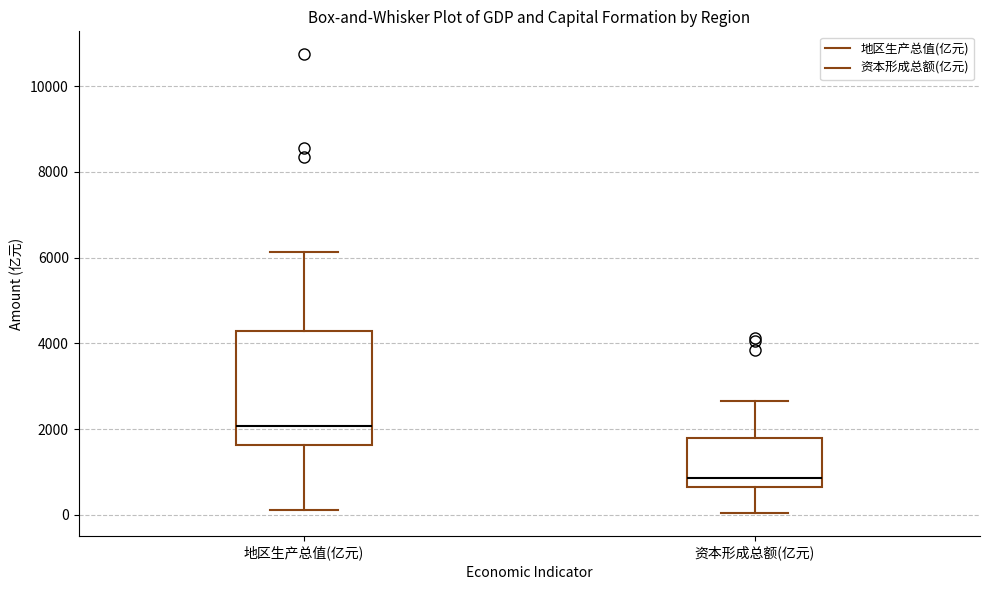

Which box's median line is the lowest?

资本形成总额(亿元)